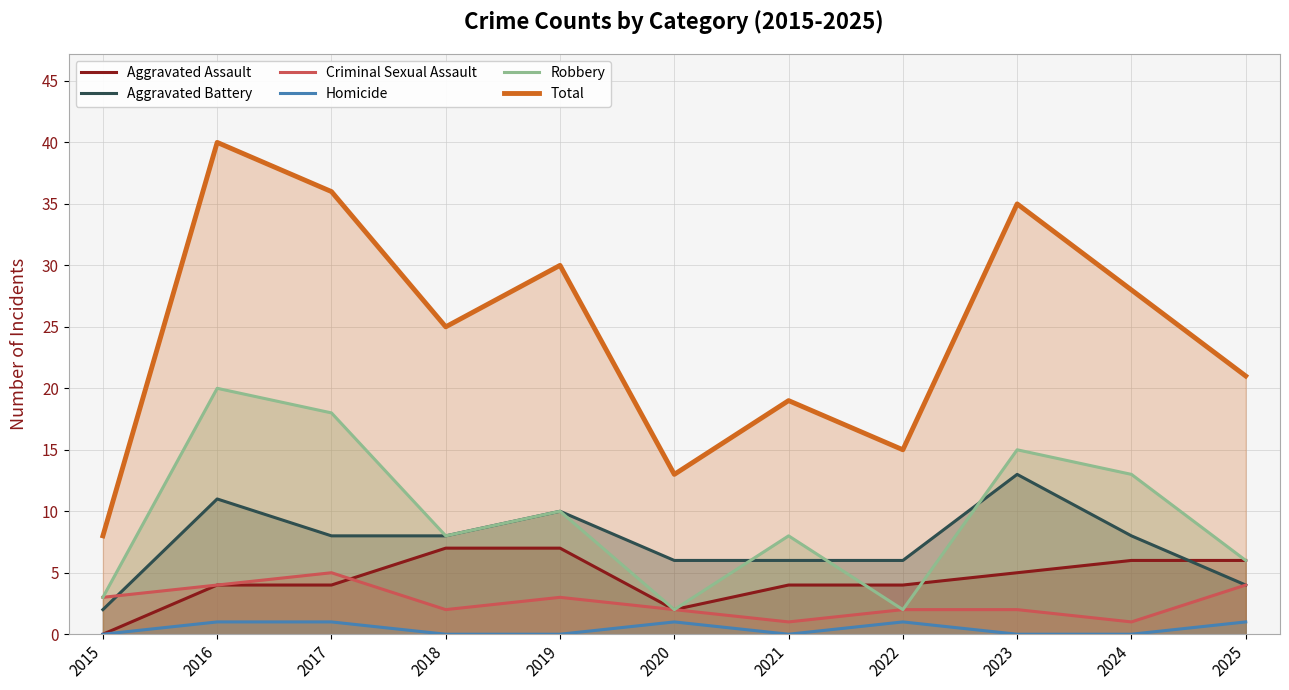

Which series has the largest total across all categories?

Total